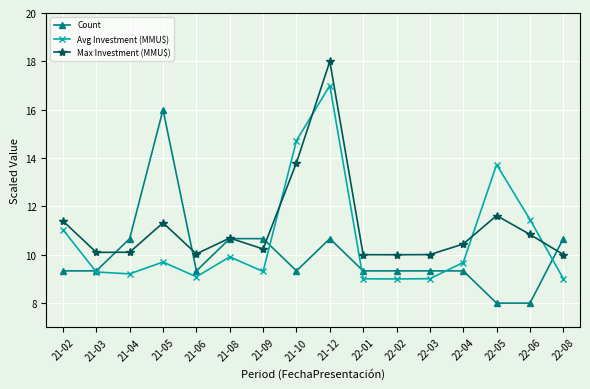

True or false: Count has a value of 2.8 at 21-06.

False